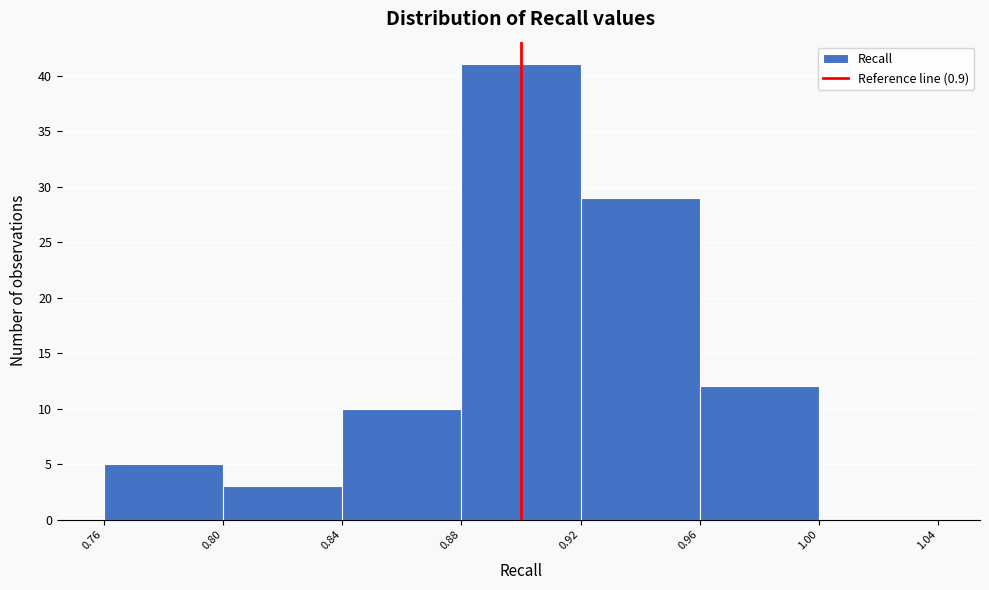

Reading left to right, list every bar in this chart as the range it spans on the x-axis followed by its height. The values are not printed on the chart, so give them approximately, as read against the axis.

0.76 to 0.80: 5
0.80 to 0.84: 3
0.84 to 0.88: 10
0.88 to 0.92: 41
0.92 to 0.96: 29
0.96 to 1.00: 12
1.00 to 1.04: 0